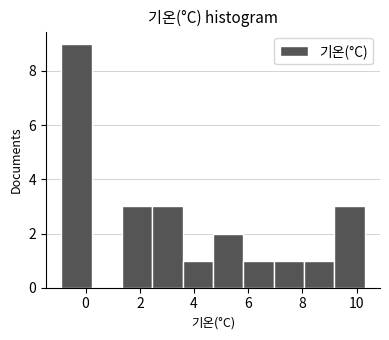

Reading left to right, list every bar in this chart as the range it spans on the x-axis followed by its height. Neither the bar edges nor the heights are printed on the chart, so give them approximately, as read against the axes.

-0.90 to 0.22: 9
0.22 to 1.34: 0
1.34 to 2.46: 3
2.46 to 3.58: 3
3.58 to 4.70: 1
4.70 to 5.82: 2
5.82 to 6.94: 1
6.94 to 8.06: 1
8.06 to 9.18: 1
9.18 to 10.30: 3